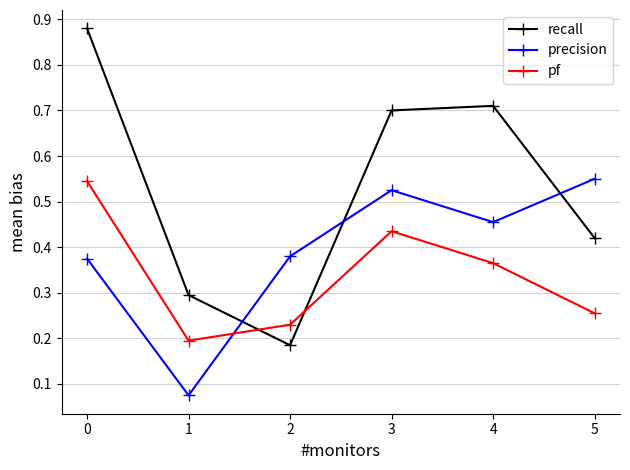

Rank the series at 2 from lowest to highest value.

recall, pf, precision